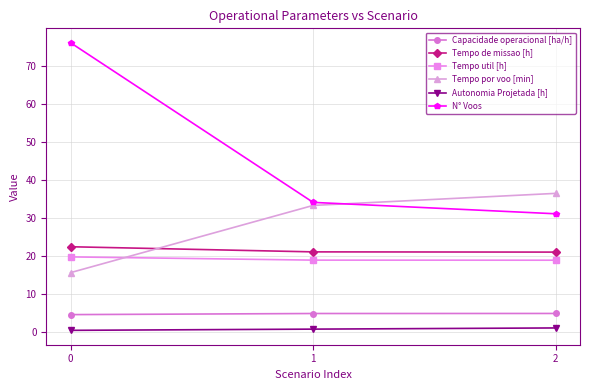

How many lines are shown in the chart?

6